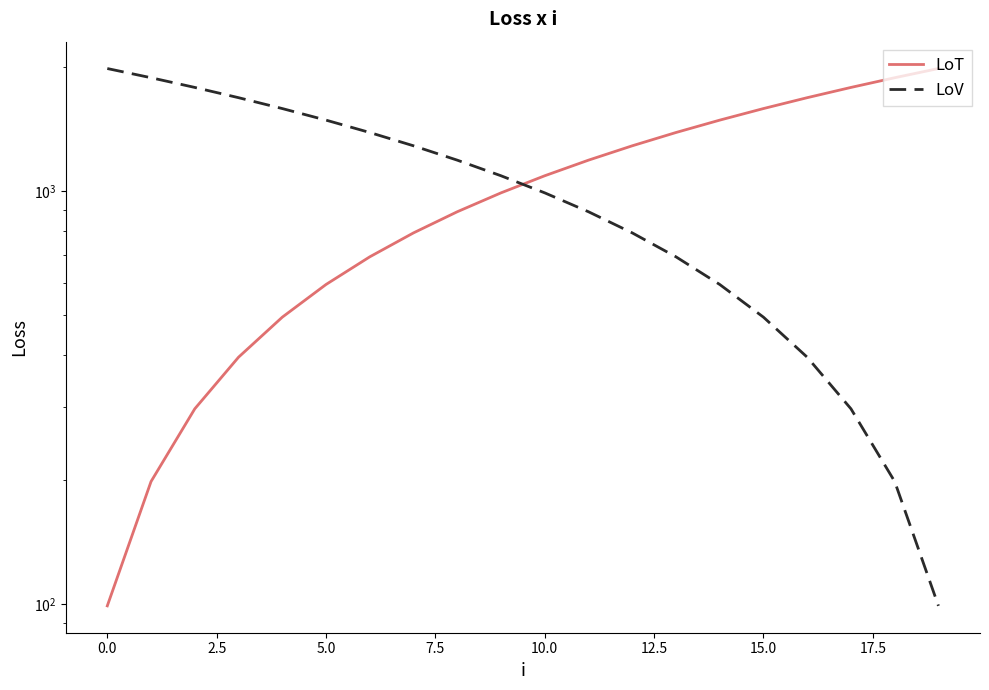

Where is LoV nearest to the value 1039?

10